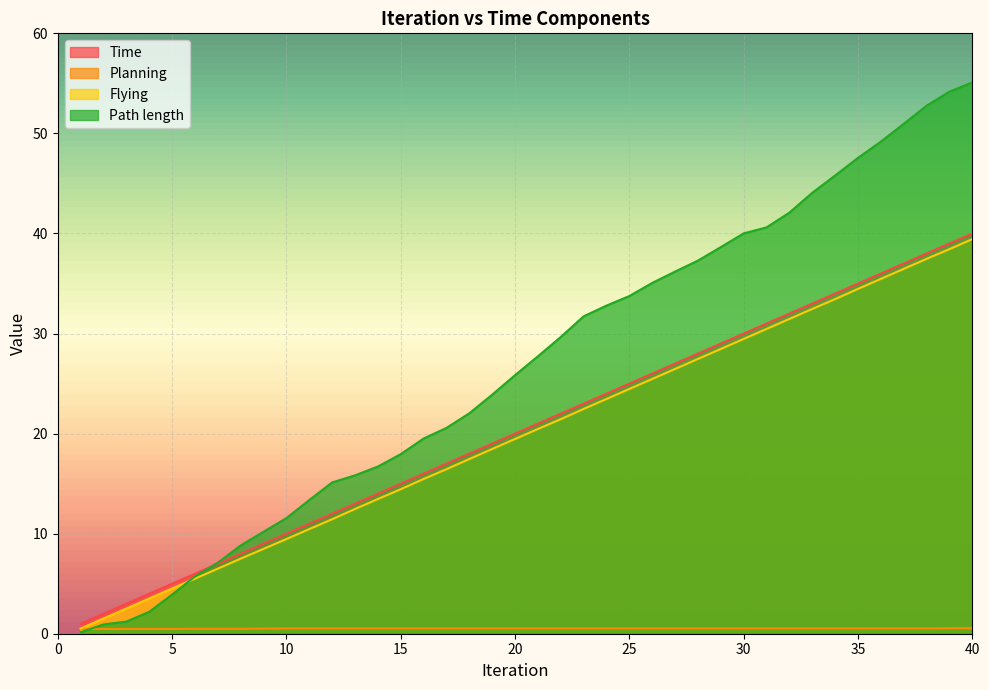

At which label is Planning closest to 0?

1